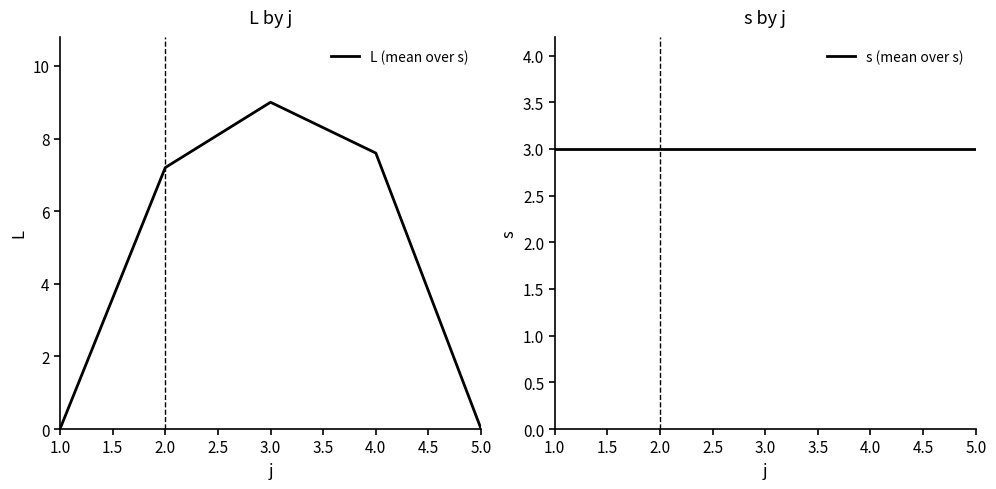

Which series has the largest total across all categories?

L (mean over s)